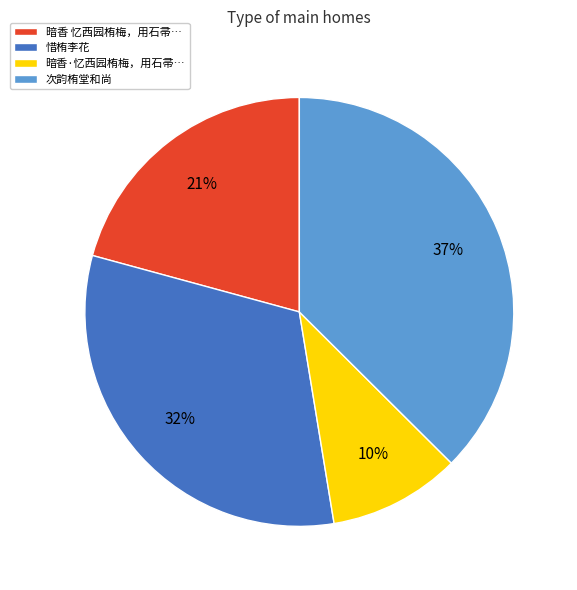

Which slice is the smallest?

暗香·忆西园栯梅，用石帚…